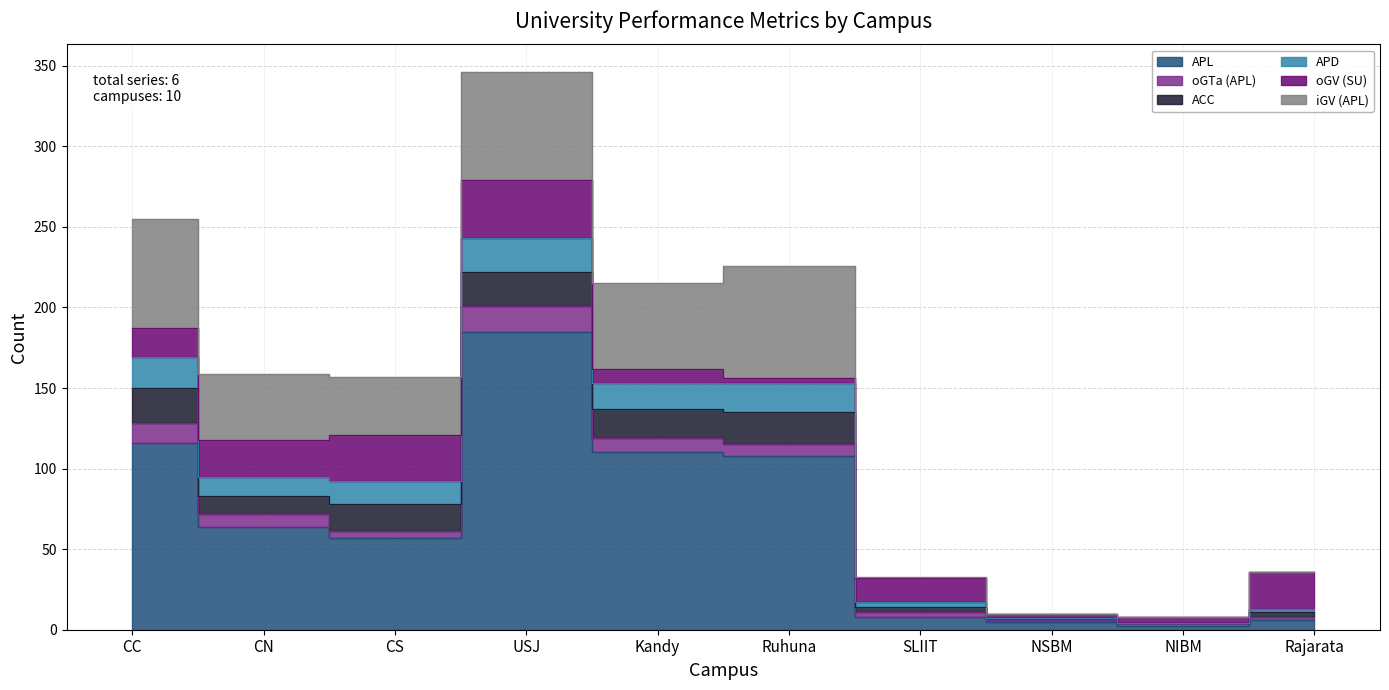

Where does the iGV (APL) series first go above 41?

CC